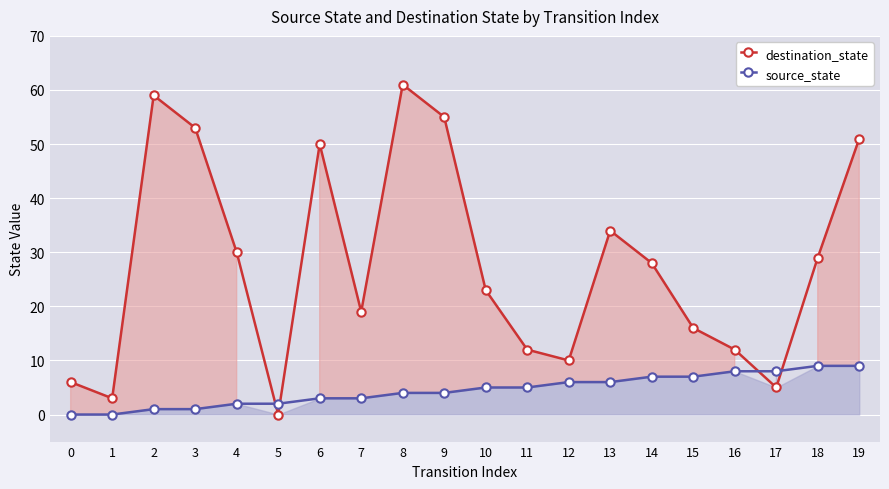

How many lines are shown in the chart?

2